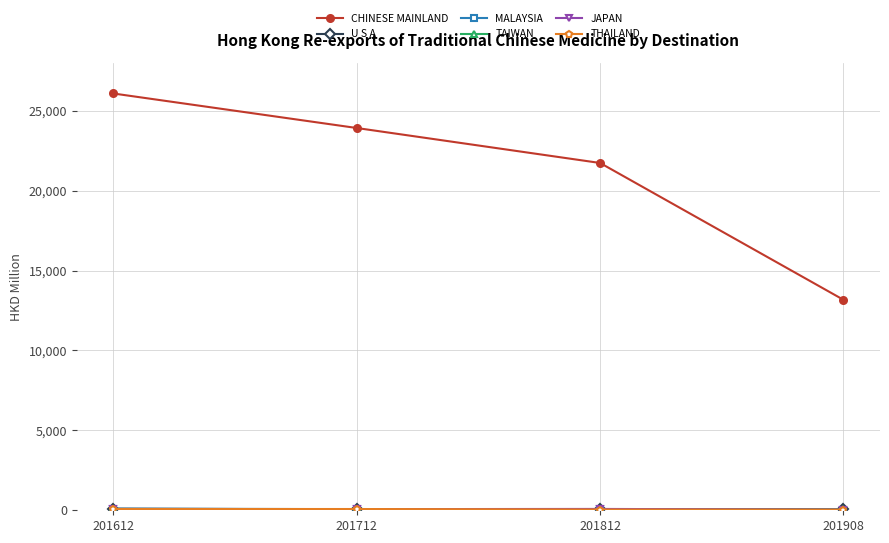

What is the spread (max minus min) of values at 201612?

26021.6